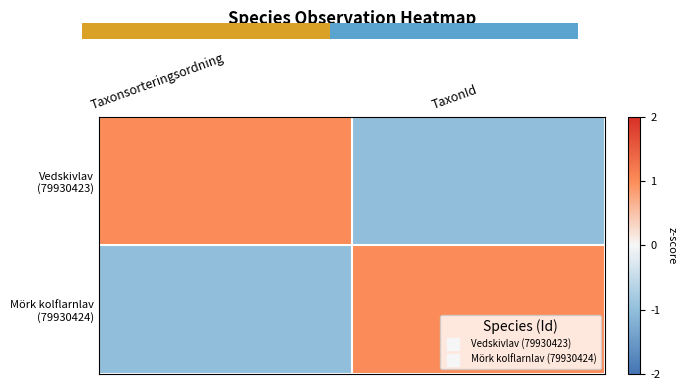

Rank the categories by Vedskivlav (79930423) value from highest to lowest.

Taxonsorteringsordning, TaxonId